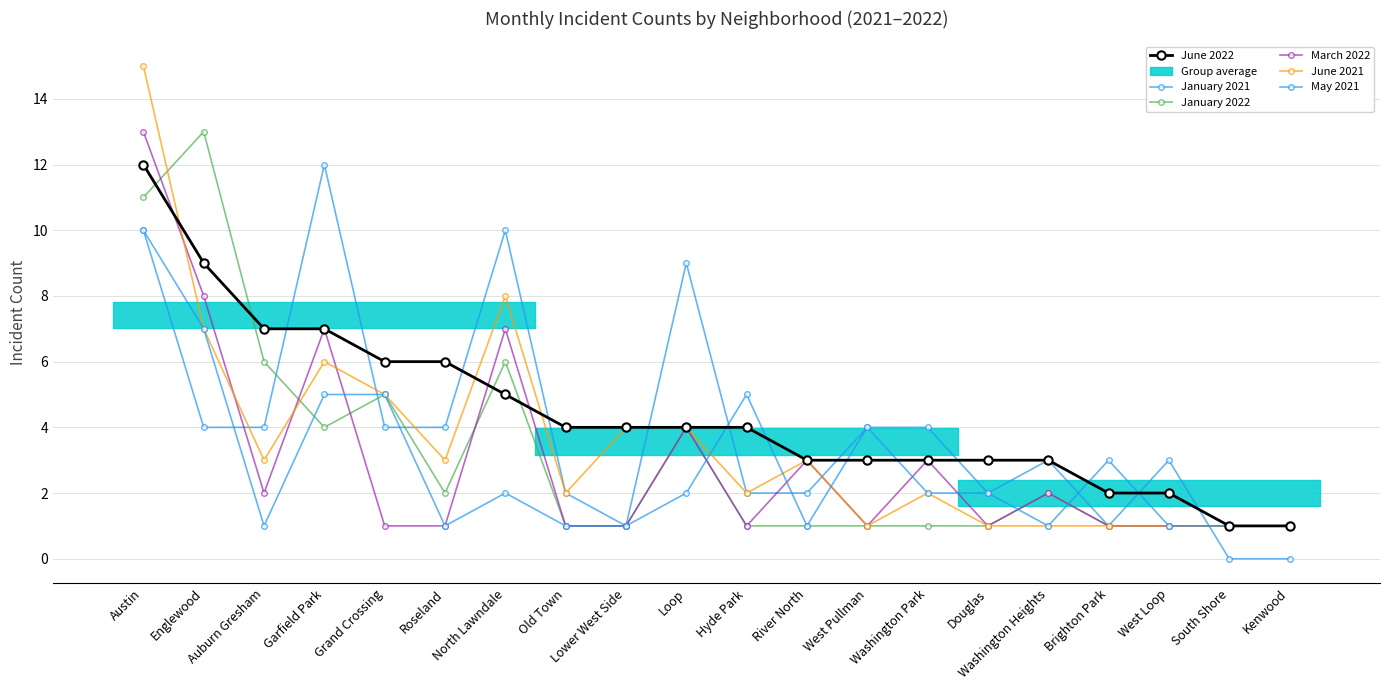

What is the approximate value of June 2022 at Auburn Gresham, to the nearest 10?

10